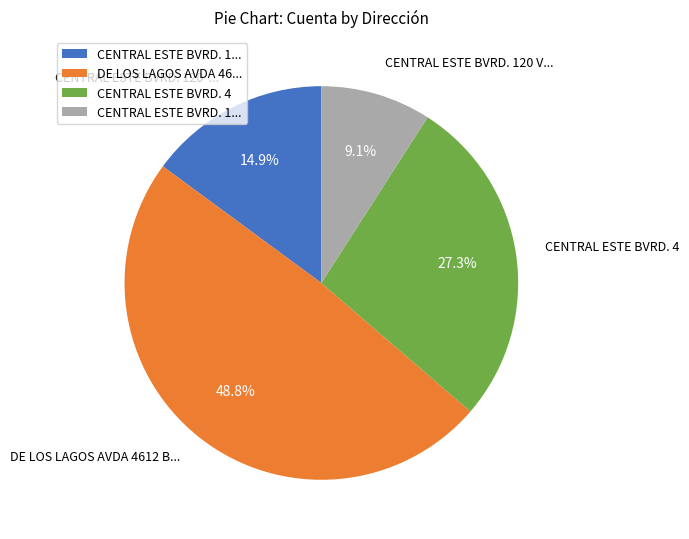

Is there a majority slice in this chart?

No